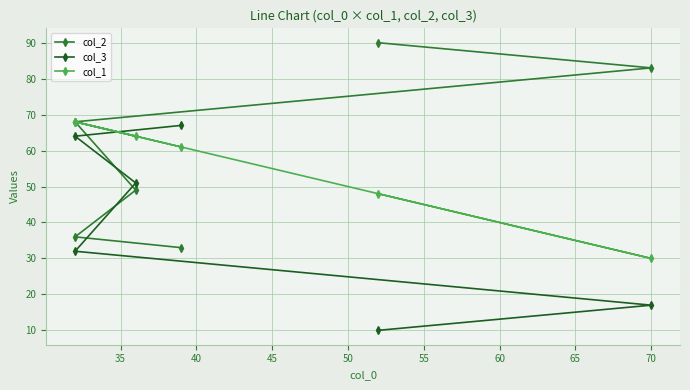

What is the difference between the second highest and second lowest values in the col_2 series?

47